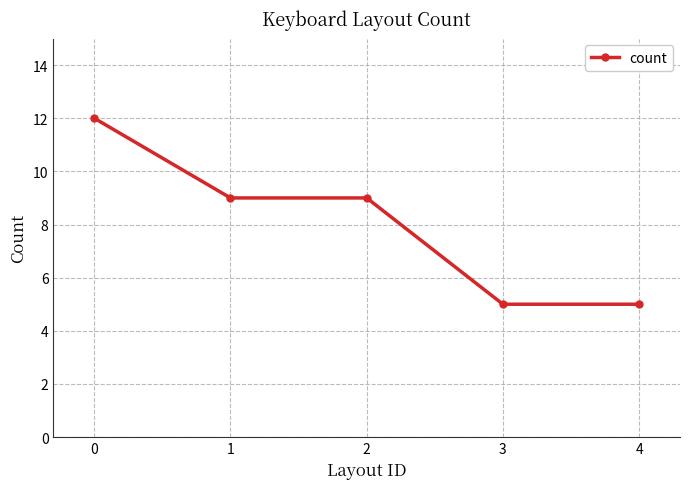

What is the sum of all values?

40